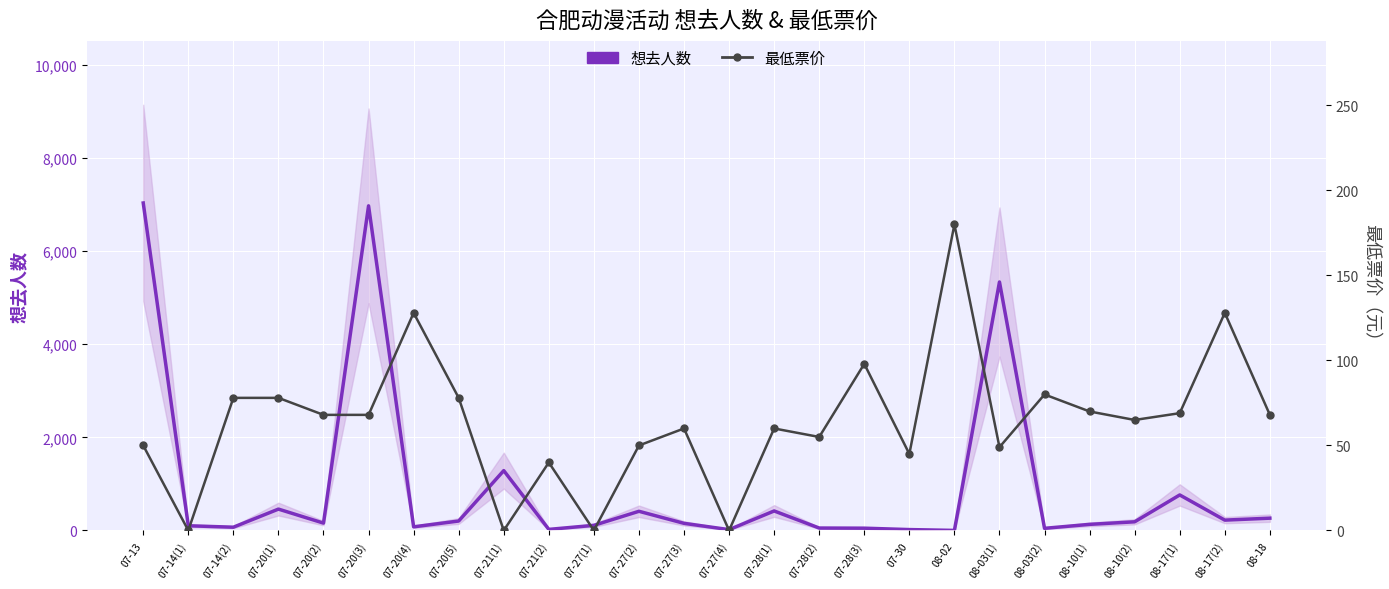

How many positive values does the 最低票价 series have?

22